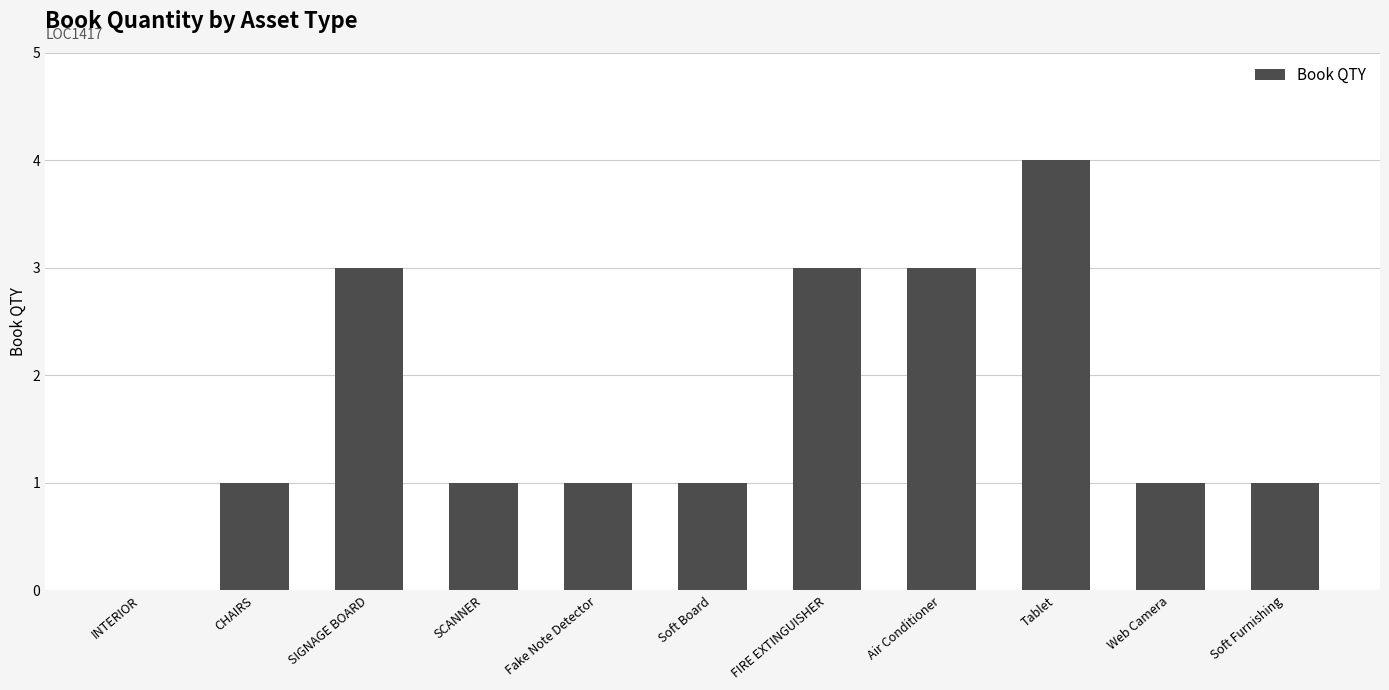

Count the number of categories in the chart.

11